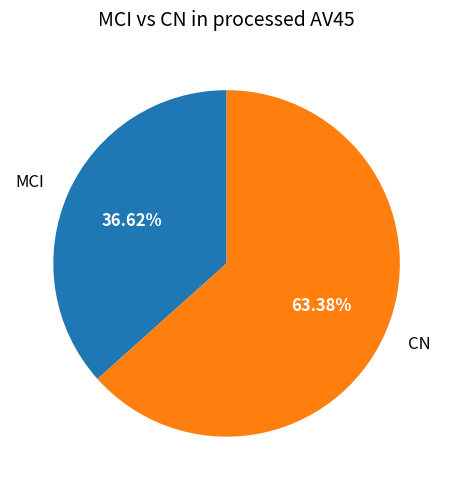

How many segments does this pie chart have?

2